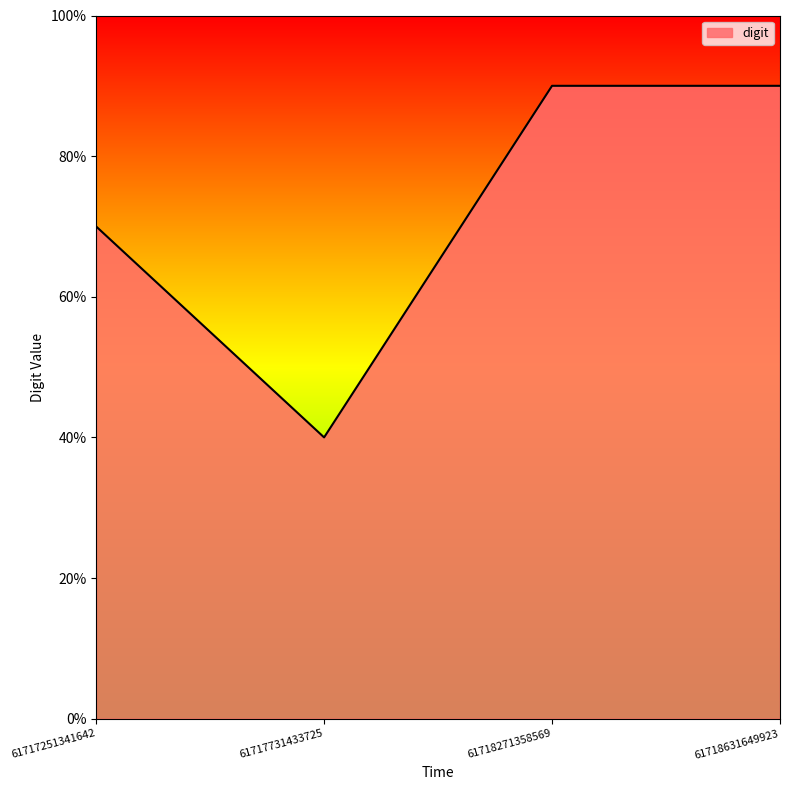

True or false: there are more than 1 points higher than both neighbors.

False